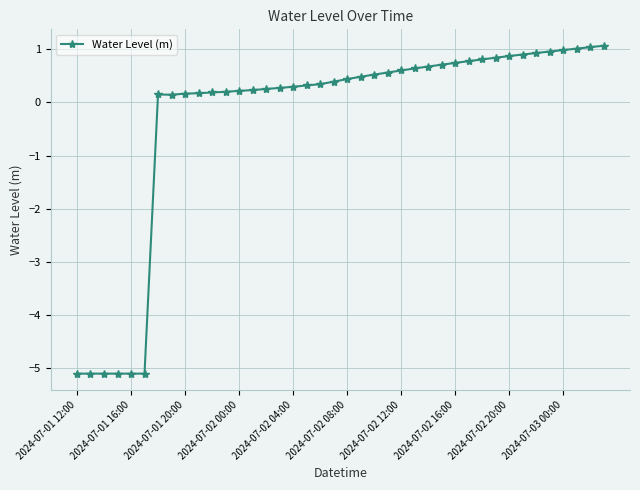

What is the value of the 36th point from the left?

1.0